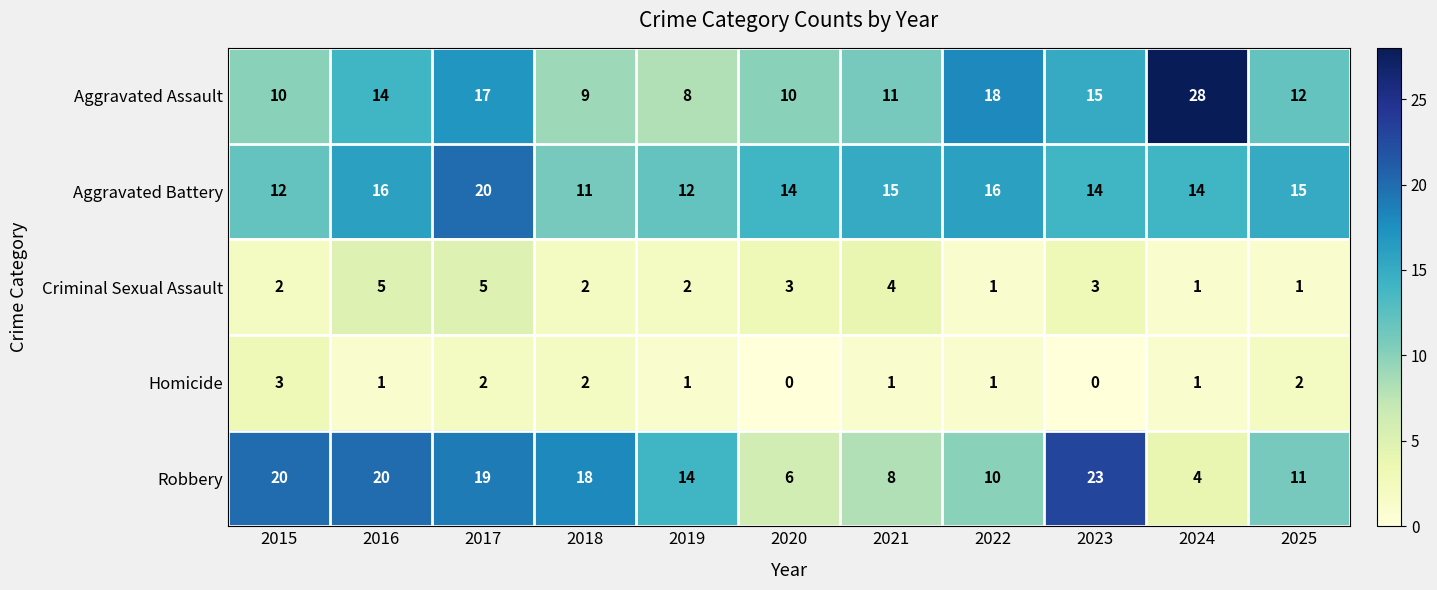

At which category is the sum across all series the highest?

2017